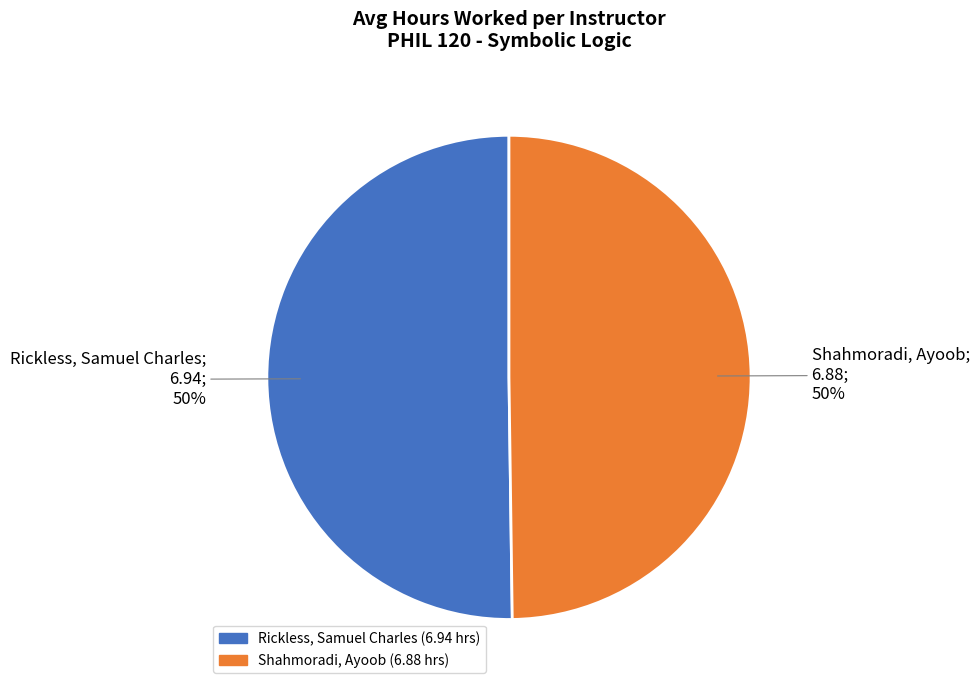

To the nearest percent, what portion does Rickless, Samuel Charles represent?

50%